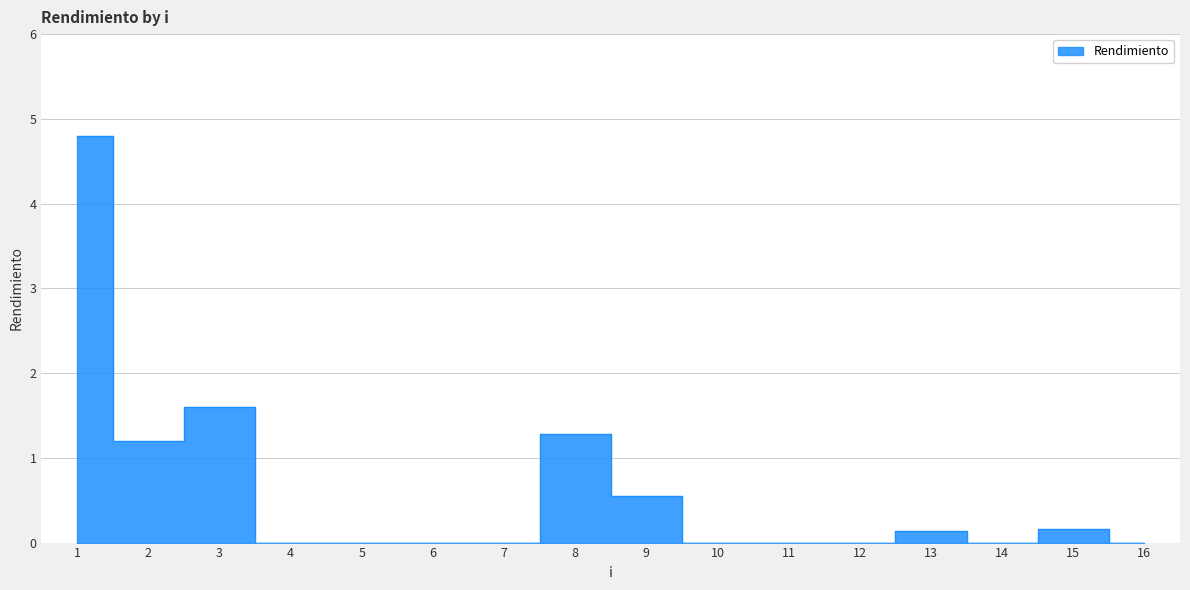

The chart shows a value of 3.3 at 6. True or false?

False